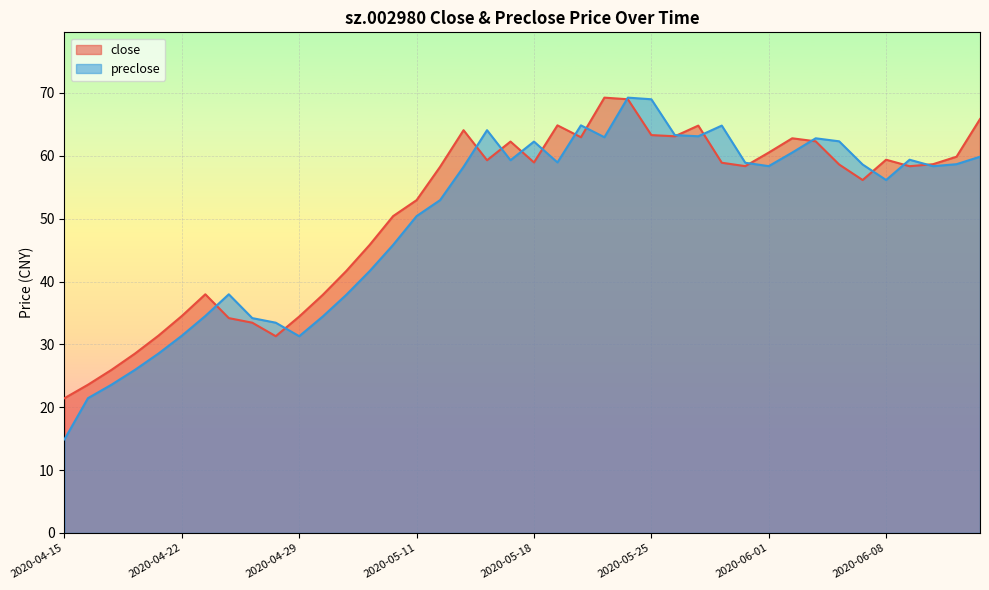

True or false: close has a value of 38.6 at 2020-06-03.

False